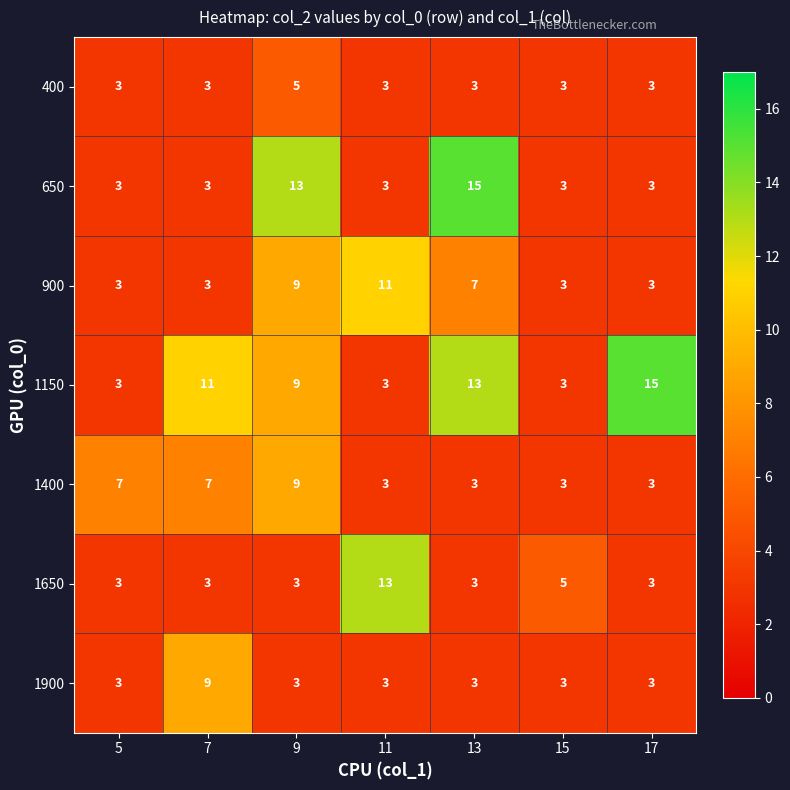

What is the difference between the highest and lowest values at 15?

2